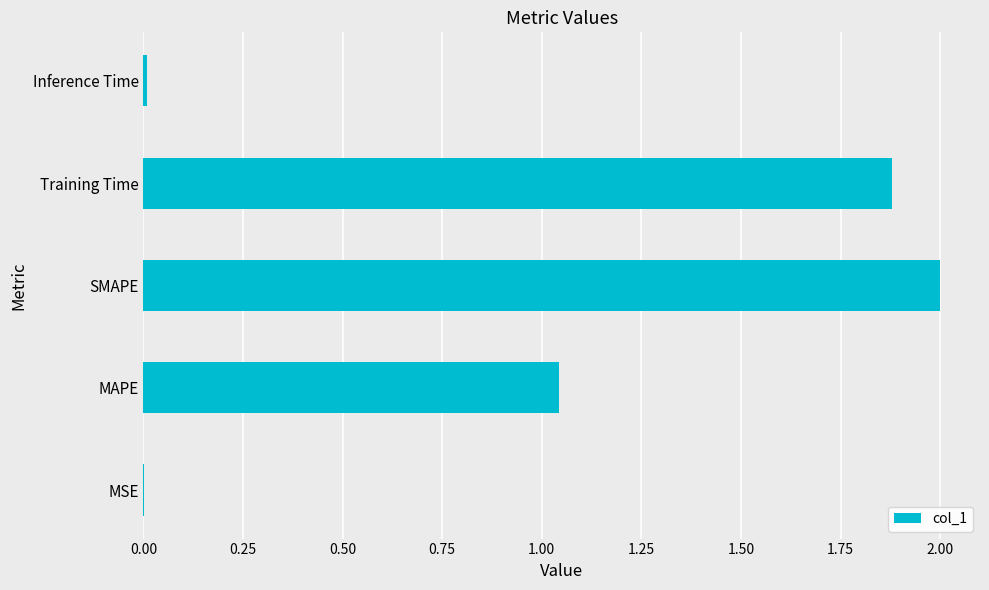

The value at MAPE is 0.6. True or false?

False